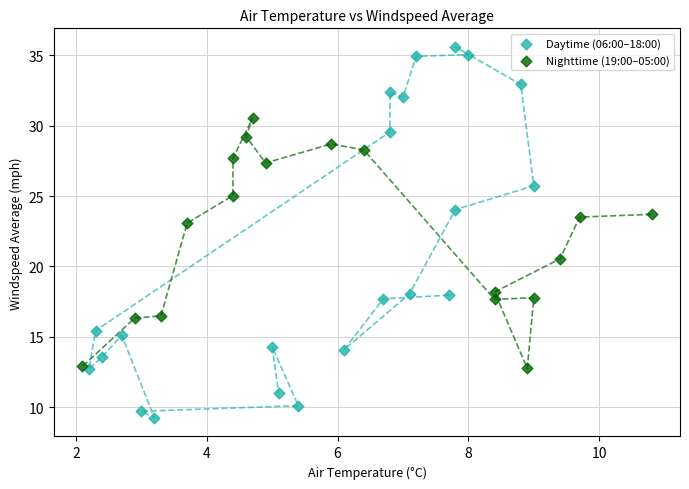

Which series reaches the minimum Y coordinate?

Daytime (06:00–18:00)